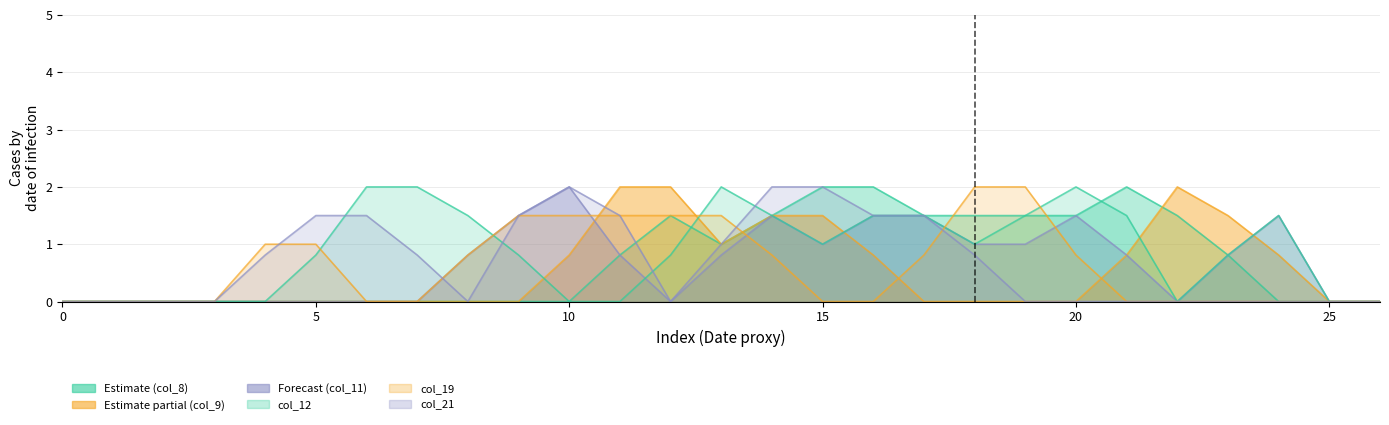

After their last crossing, which series has the higher values: col_8 or col_12?

col_8